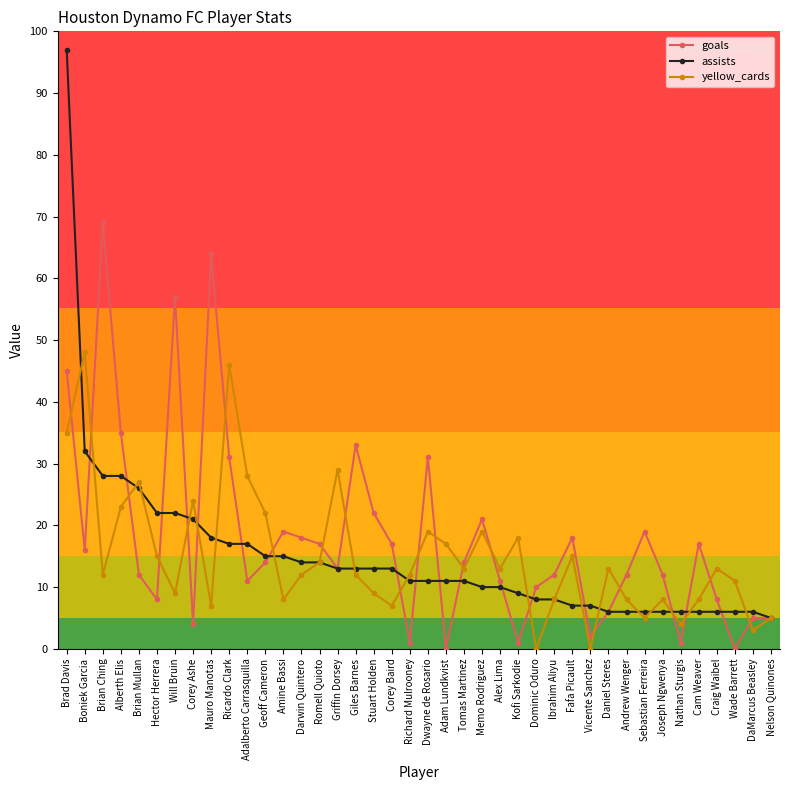

Is the value of assists at Wade Barrett greater than the value of goals at Geoff Cameron?

No